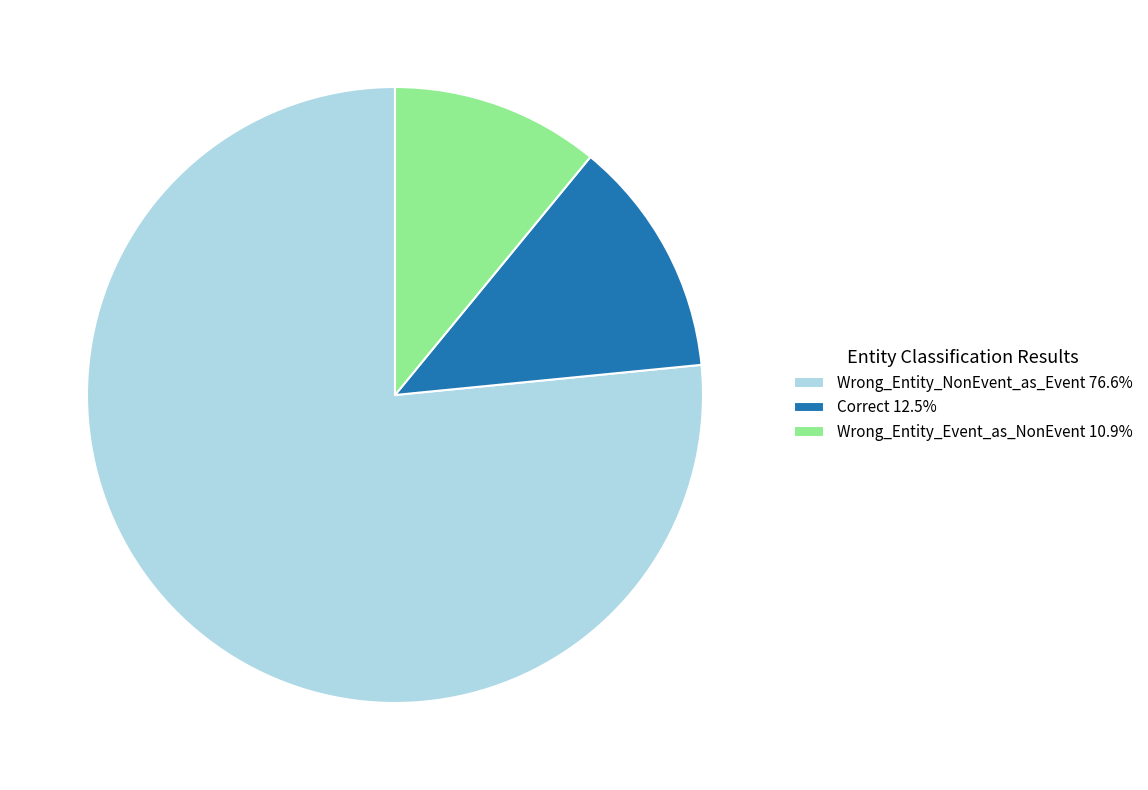

Is the sum of Wrong_Entity_NonEvent_as_Event 76.6% and Wrong_Entity_Event_as_NonEvent 10.9% greater than half?

Yes